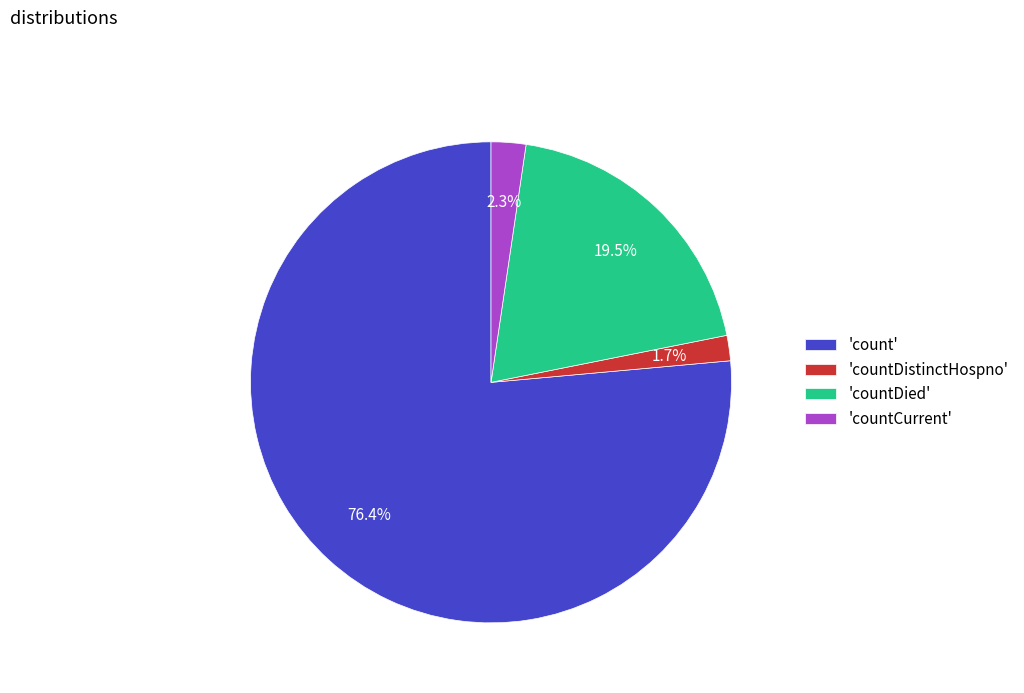

What is the ratio of the value at 'countCurrent' to the value at 'countDistinctHospno'?

1.4